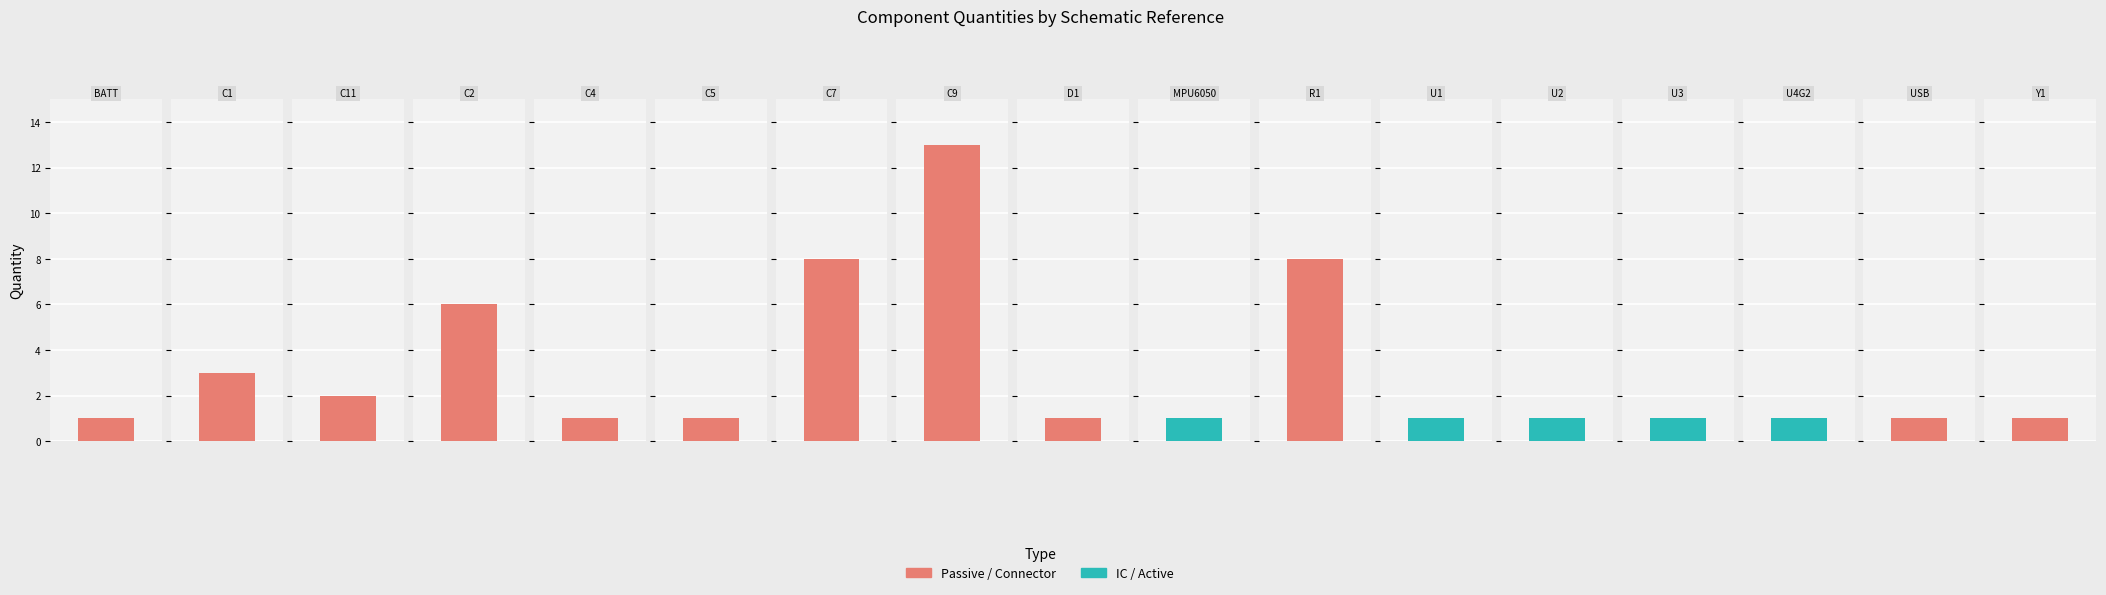

Where is the data nearest to the value 7?

C2